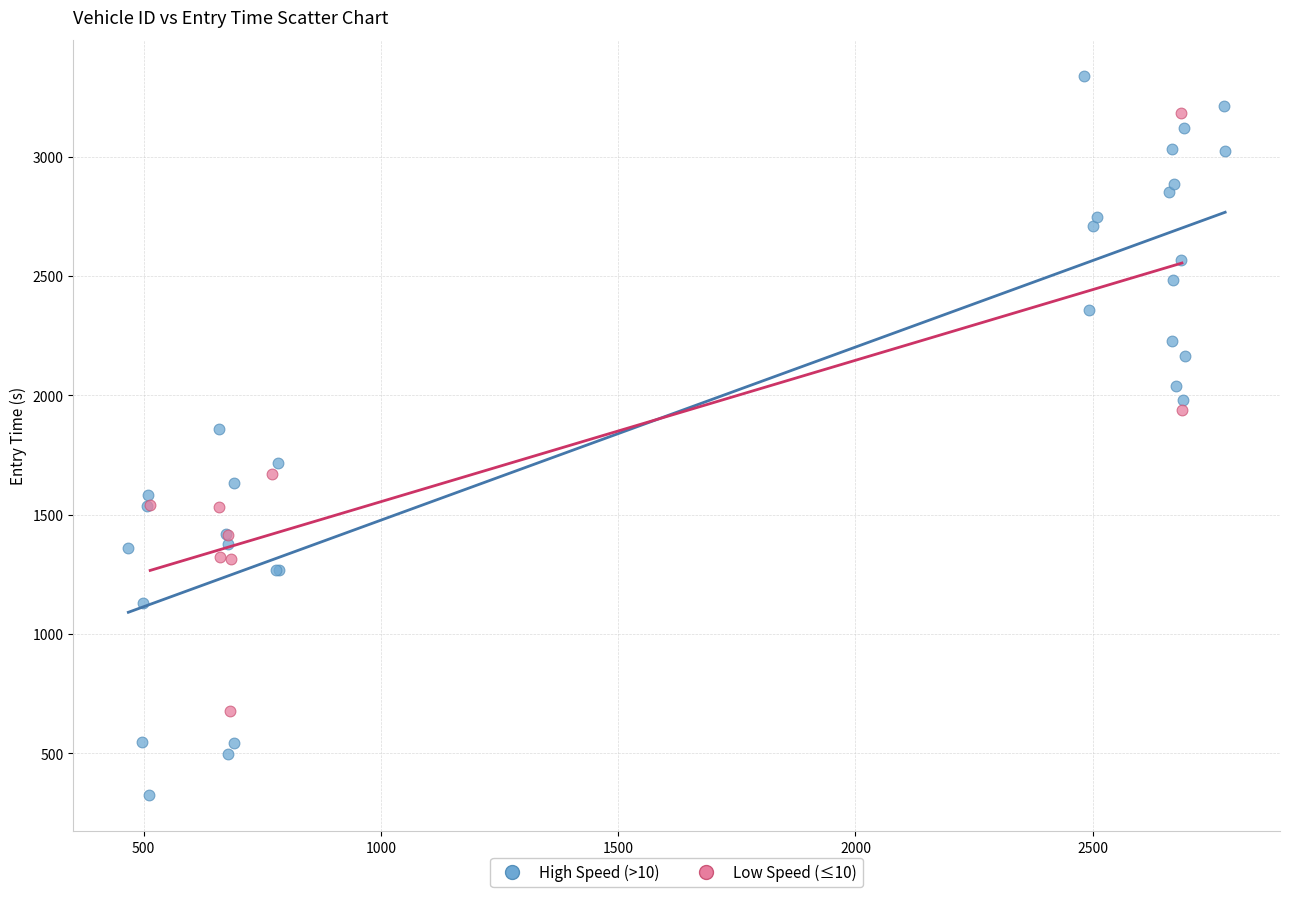

Which series reaches the minimum Y coordinate?

High Speed (>10)